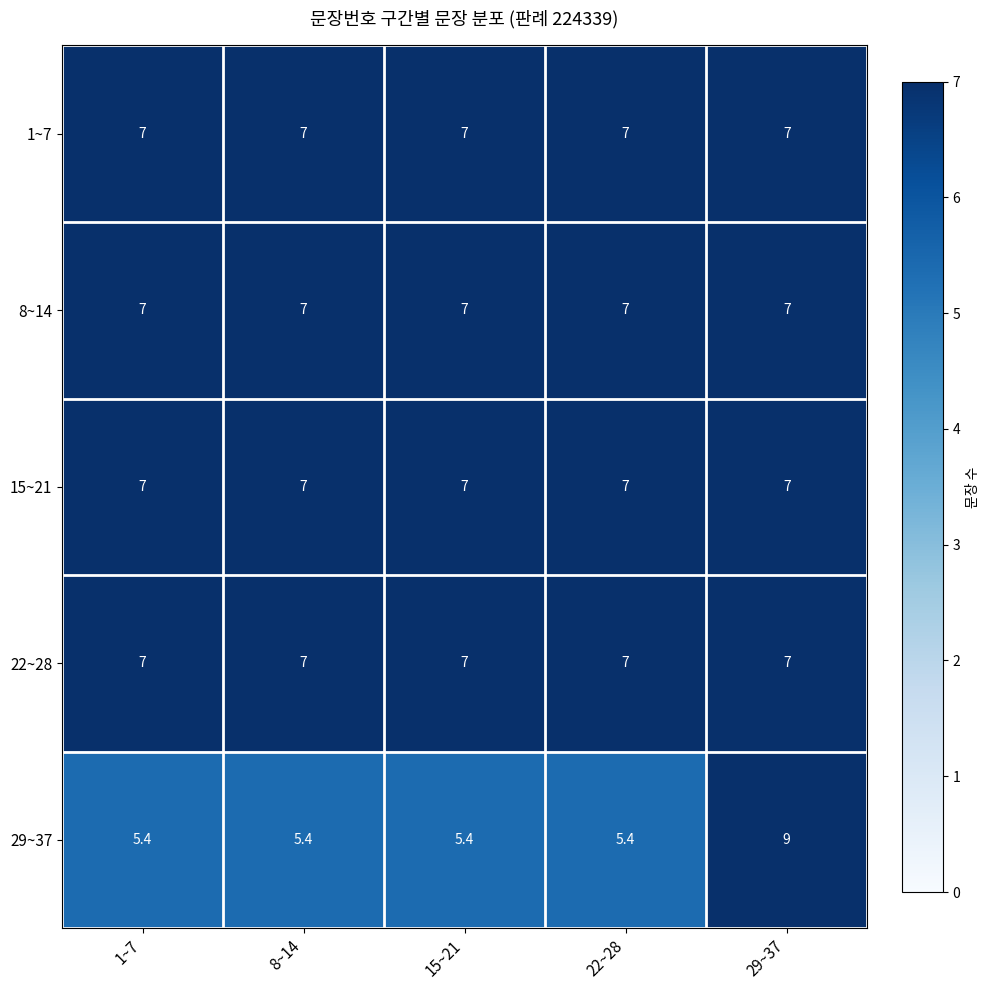

Between 15~21 and 29~37, which series saw the biggest shift?

29~37